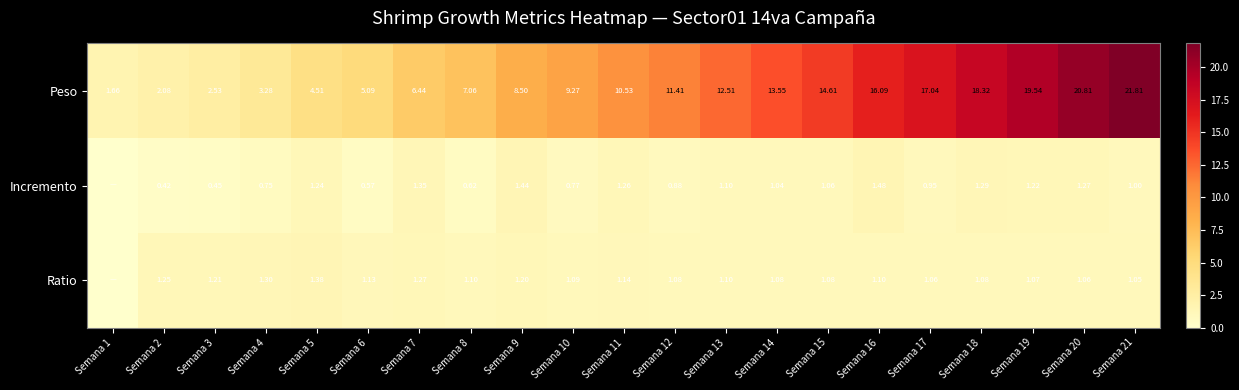

At how many categories does at least one series exceed 20?

2